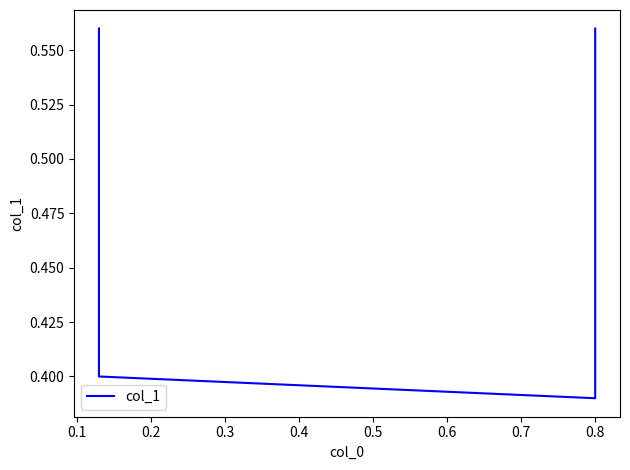

Reading left to right, what are all the values shown in this chart?

0.6	0.4	0.4	0.6